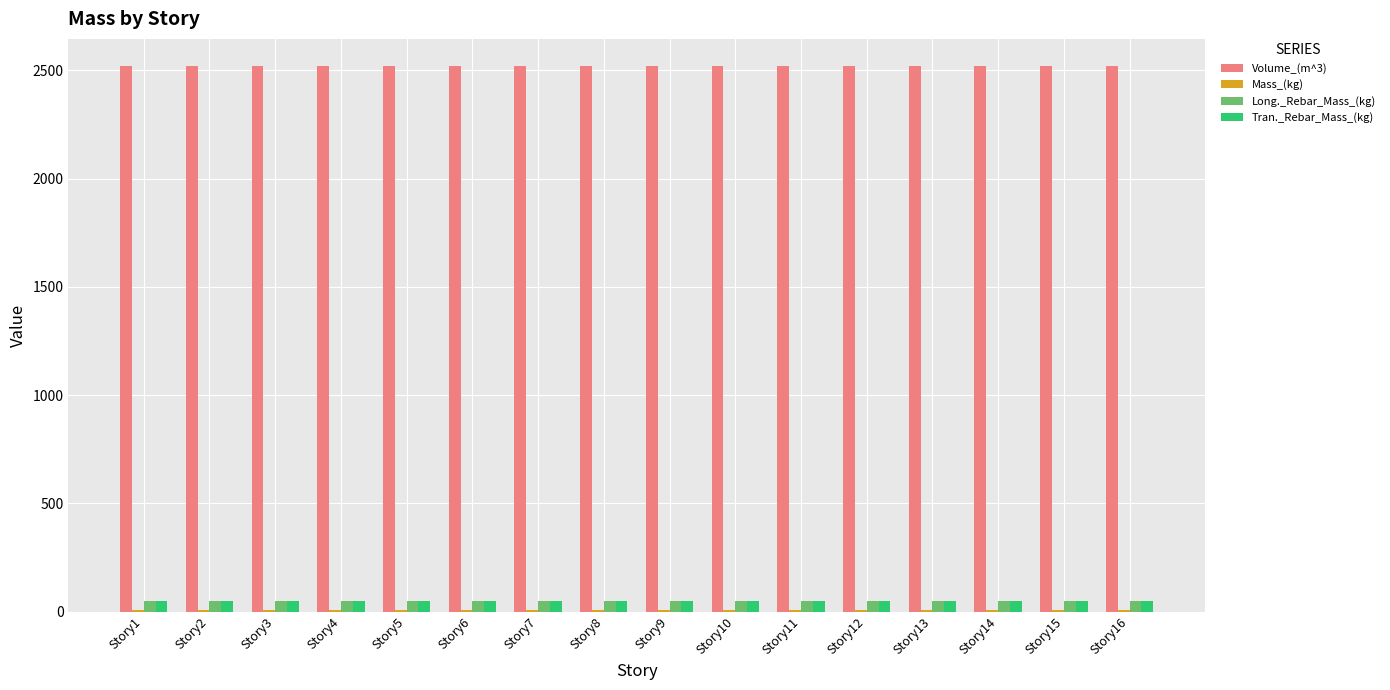

What is the sum of all Volume_(m^3) values?

40320.0